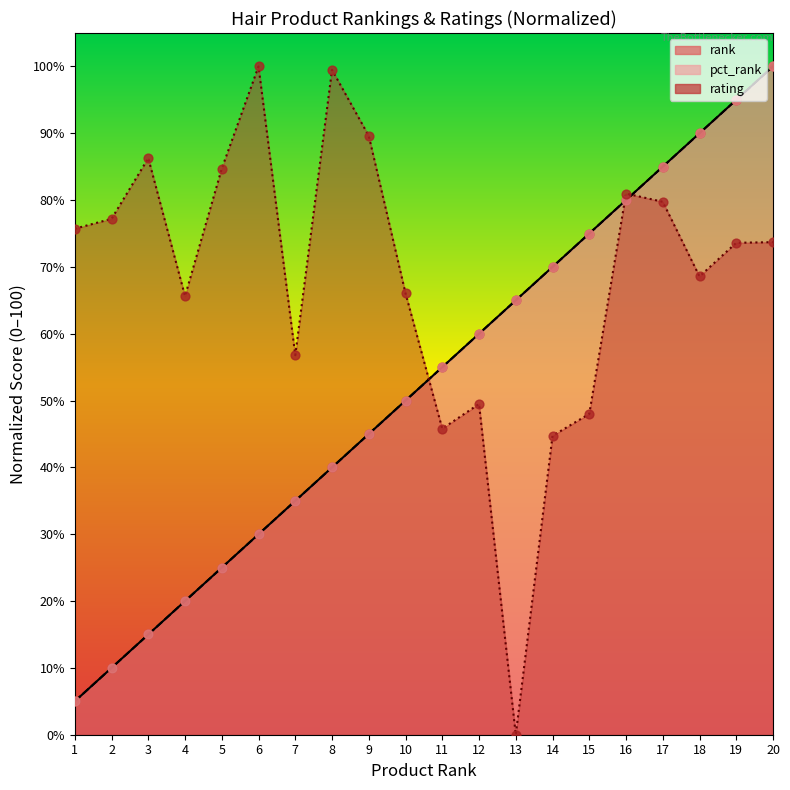

At which category is the sum across all series the highest?

20